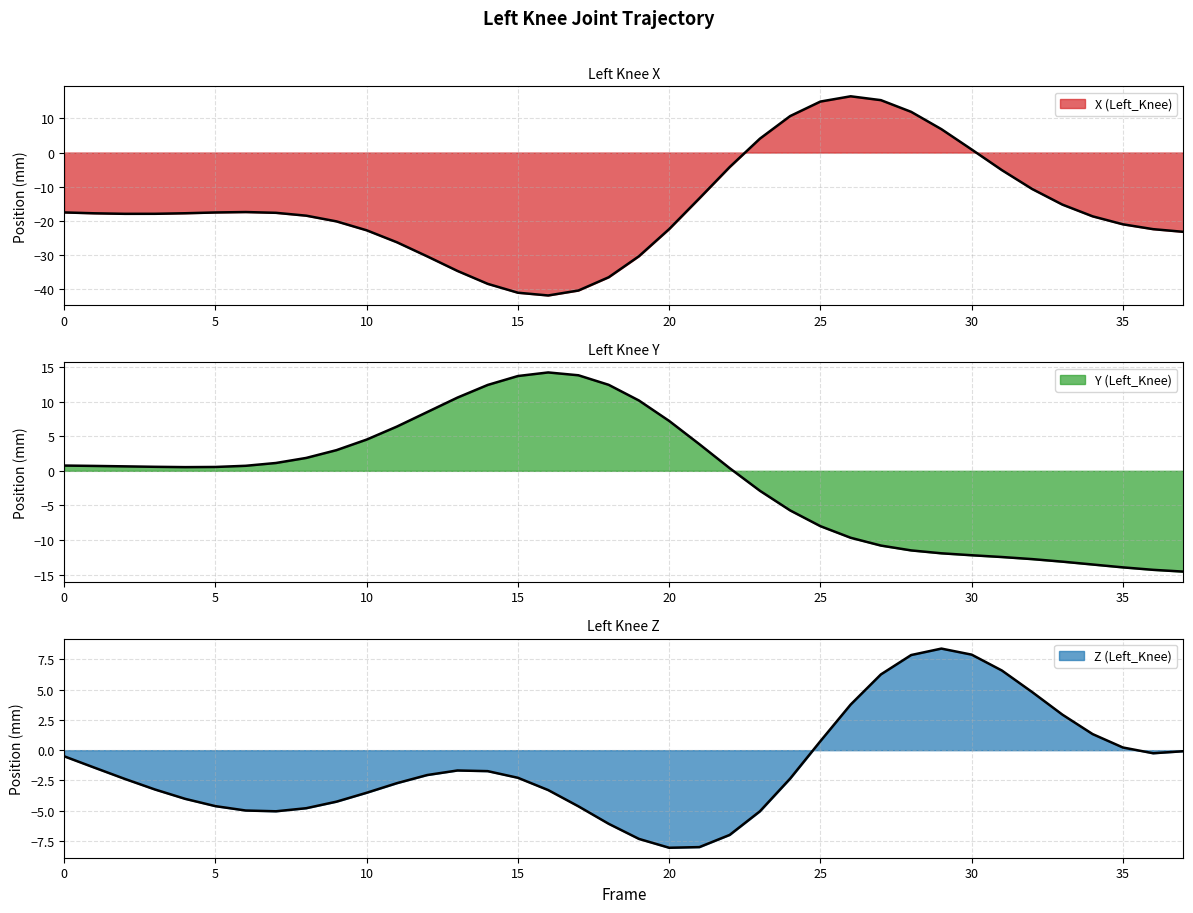

Reading left to right, what are all the values shown in this chart?

X (Left_Knee): -17.5	-17.8	-17.9	-17.9	-17.7	-17.5	-17.4	-17.6	-18.4	-20.1	-22.7	-26.2	-30.3	-34.6	-38.4	-41.0	-41.8	-40.3	-36.4	-30.3	-22.4	-13.4	-4.2	4.1	10.7	14.9	16.4	15.3	11.9	6.8	0.9	-5.1	-10.7	-15.2	-18.6	-21.0	-22.4	-23.2
Y (Left_Knee): 0.8	0.7	0.6	0.6	0.5	0.6	0.7	1.1	1.9	3.0	4.5	6.4	8.5	10.6	12.4	13.7	14.2	13.8	12.4	10.2	7.2	3.8	0.4	-2.9	-5.7	-8.0	-9.7	-10.8	-11.5	-11.9	-12.2	-12.5	-12.8	-13.1	-13.5	-13.9	-14.3	-14.6
Z (Left_Knee): -0.5	-1.4	-2.4	-3.2	-4.0	-4.6	-5.0	-5.0	-4.8	-4.2	-3.5	-2.7	-2.1	-1.7	-1.7	-2.3	-3.3	-4.6	-6.1	-7.3	-8.1	-8.0	-7.0	-5.0	-2.3	0.7	3.8	6.3	7.8	8.4	7.9	6.6	4.8	2.9	1.3	0.2	-0.3	-0.1